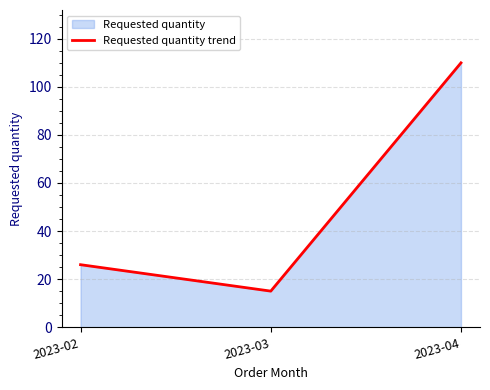

The chart shows a value of 15 at 2023-03. True or false?

True